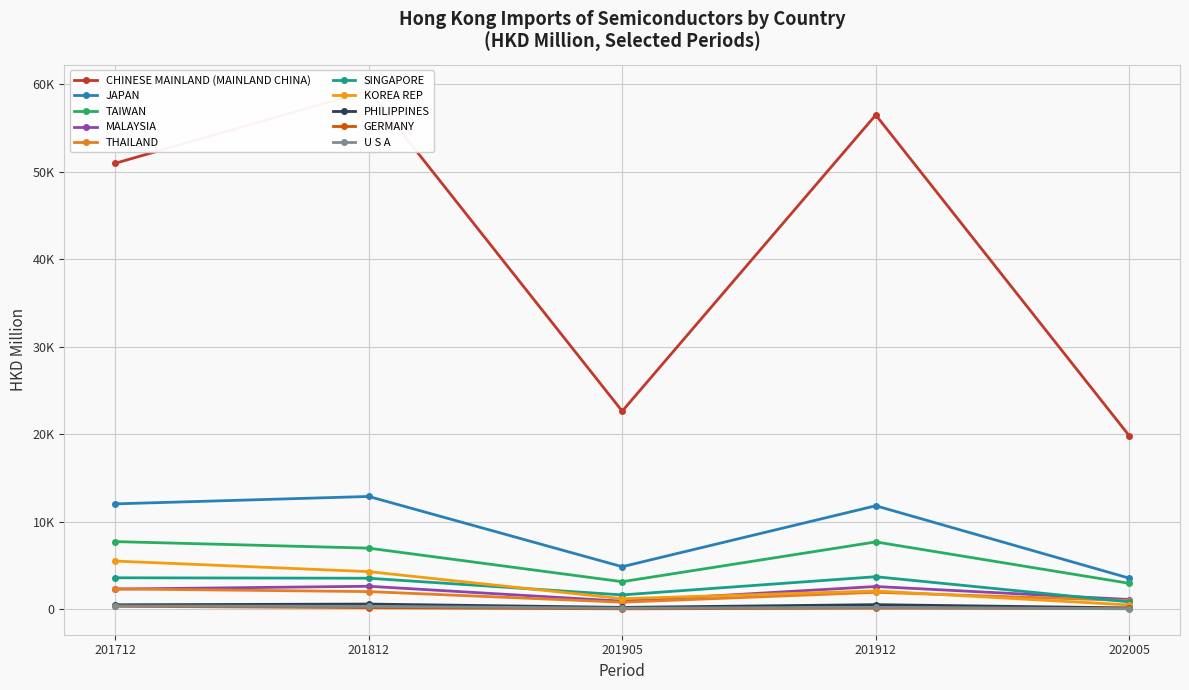

At which label is 201812 closest to 29728?

JAPAN